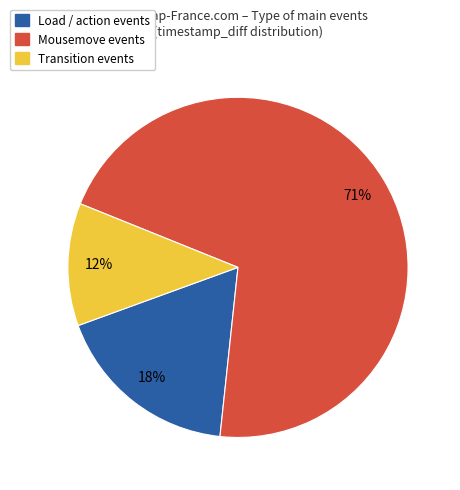

Is there a majority slice in this chart?

Yes